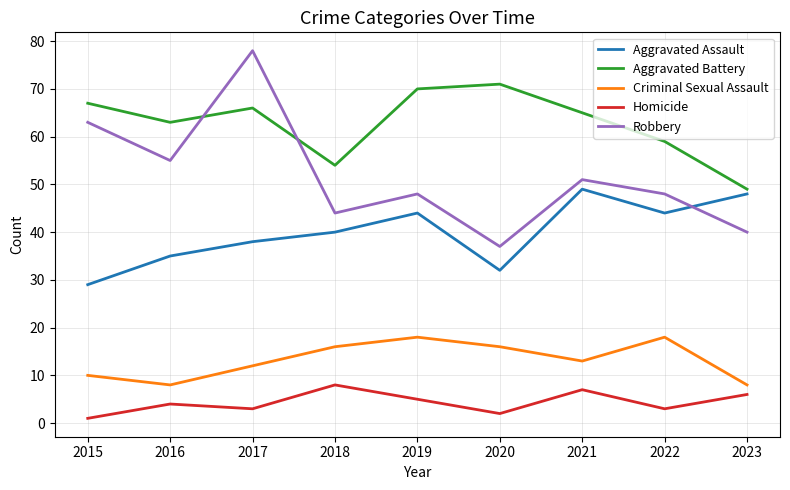

Rank the series by their maximum value, from lowest to highest.

Homicide, Criminal Sexual Assault, Aggravated Assault, Aggravated Battery, Robbery